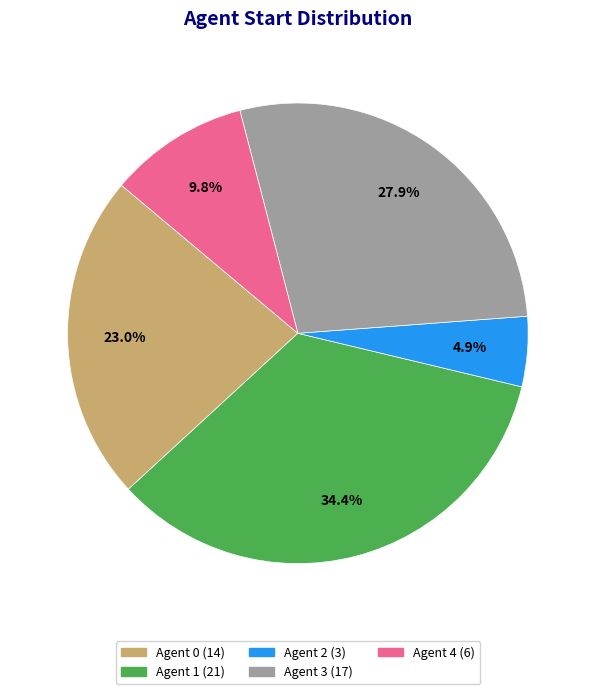

Is there any slice that represents more than half of the pie?

No